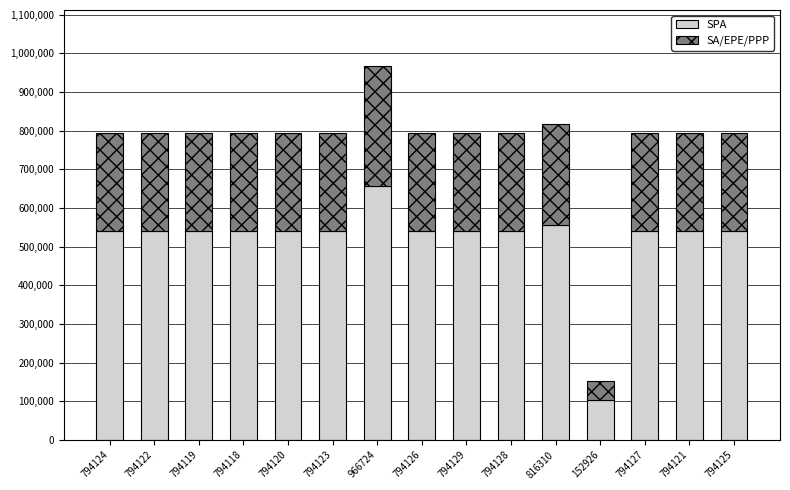

Which category has the highest value in the SPA series?

966724